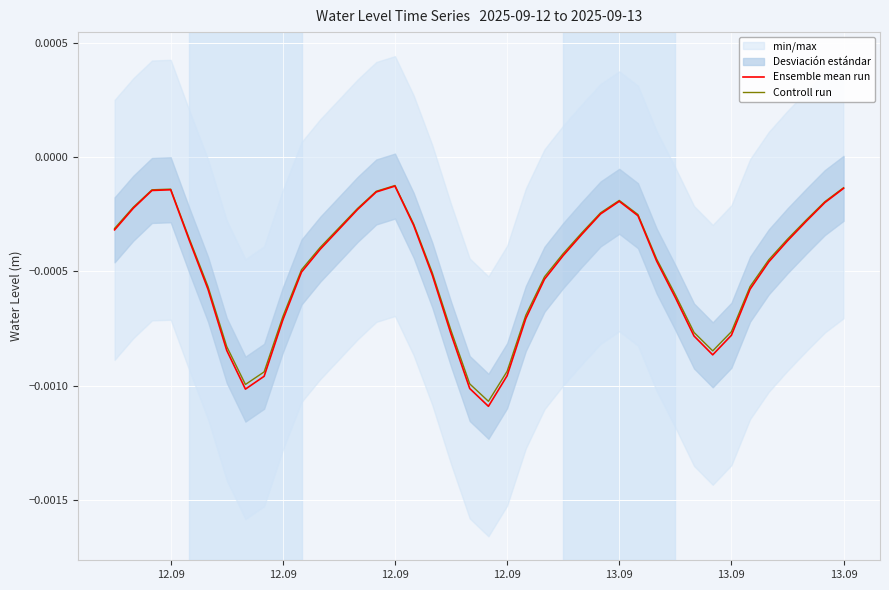

Count the number of categories in the chart.

40